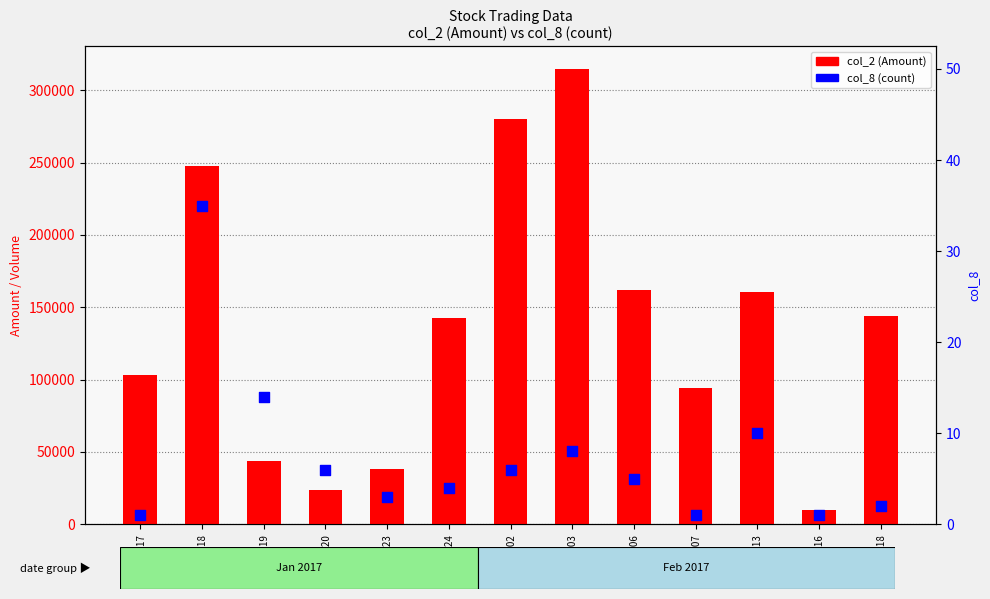

What is the total value across all series at 106/02/16?

9651